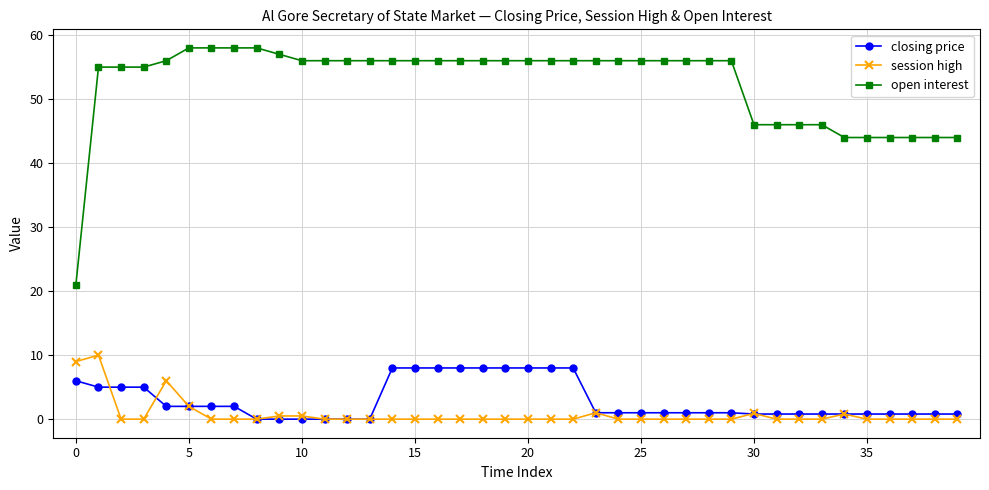

True or false: closing price and session high intersect in this chart.

True